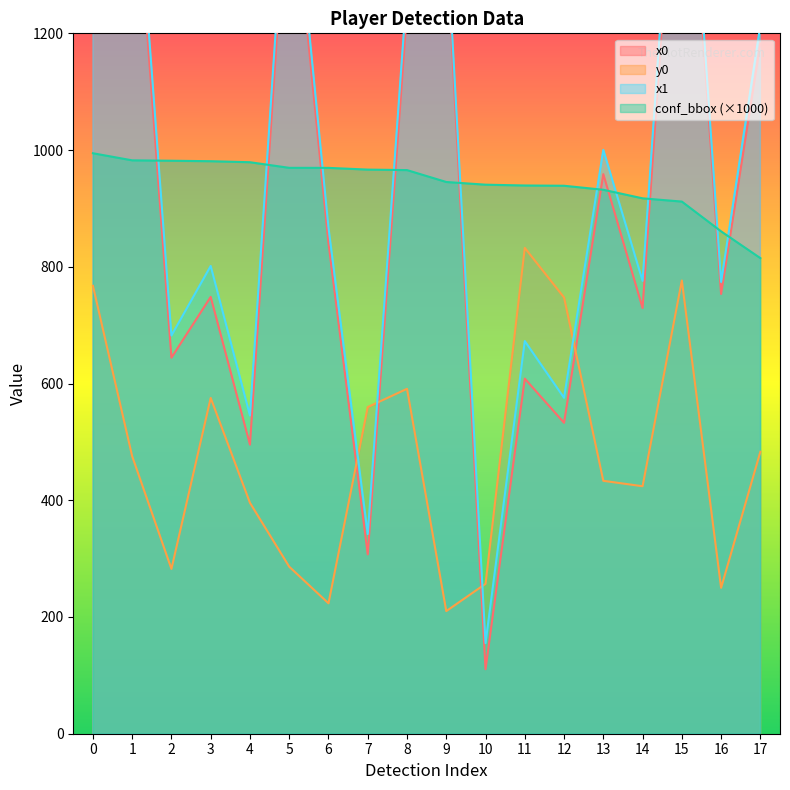

Reading left to right, list all the values displayed in this chart.

x0: 0=1486.1	1=1545.3	2=644.2	3=748.4	4=495.3	5=1514.2	6=840.6	7=307.2	8=1238.2	9=1358.5	10=110.5	11=608.4	12=532.7	13=958.7	14=729.4	15=1711.3	16=753.4	17=1182.9
y0: 0=767.4	1=475.5	2=282.4	3=575.3	4=395.6	5=286.2	6=223.5	7=559.6	8=591.0	9=210.1	10=256.8	11=832.4	12=747.4	13=433.3	14=424.0	15=776.5	16=249.9	17=483.2
x1: 0=1550.8	1=1585.3	2=682.2	3=801.4	4=545.2	5=1550.6	6=867.3	7=342.0	8=1277.7	9=1383.5	10=155.1	11=672.7	12=575.5	13=1000.4	14=775.8	15=1746.1	16=774.0	17=1213.9
conf_bbox: 0=994.5	1=982.4	2=981.7	3=980.9	4=979.2	5=969.6	6=969.5	7=966.5	8=965.7	9=945.3	10=940.7	11=939.3	12=938.9	13=932.0	14=917.3	15=911.7	16=860.7	17=814.8